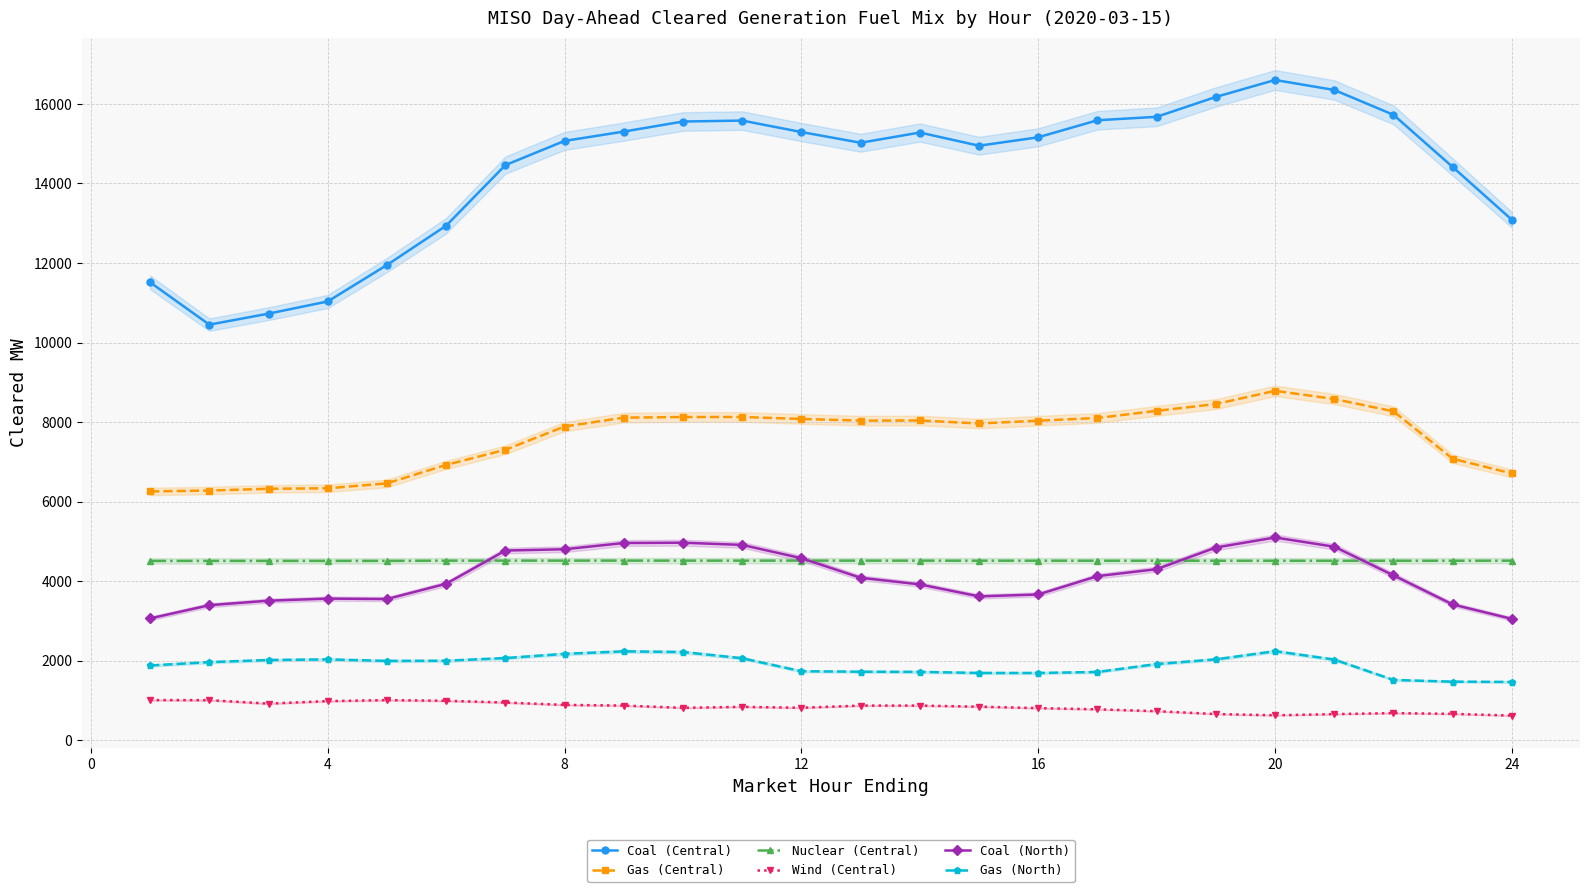

What is the value of the Nuclear (Central) point at the 6th from the left?

4514.0